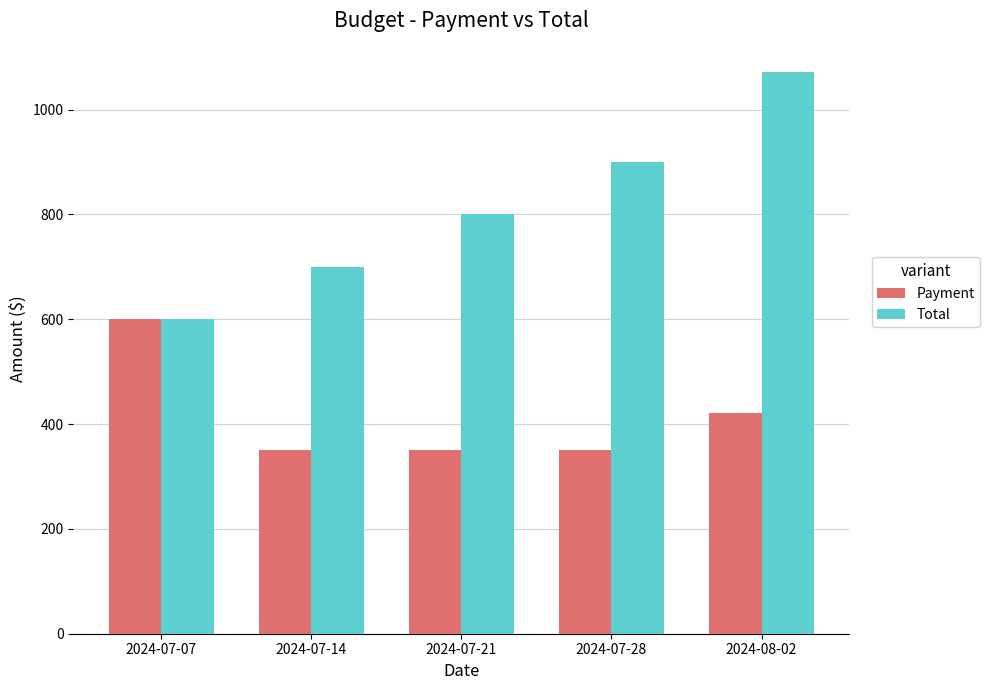

What position from the left is 2024-07-28?

4